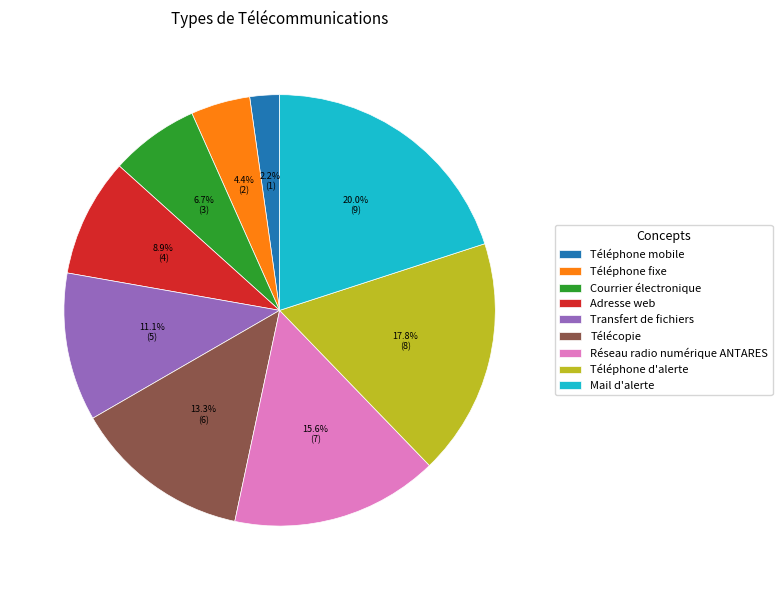

To the nearest percent, what is the difference between the largest and smallest slice percentages?

18%